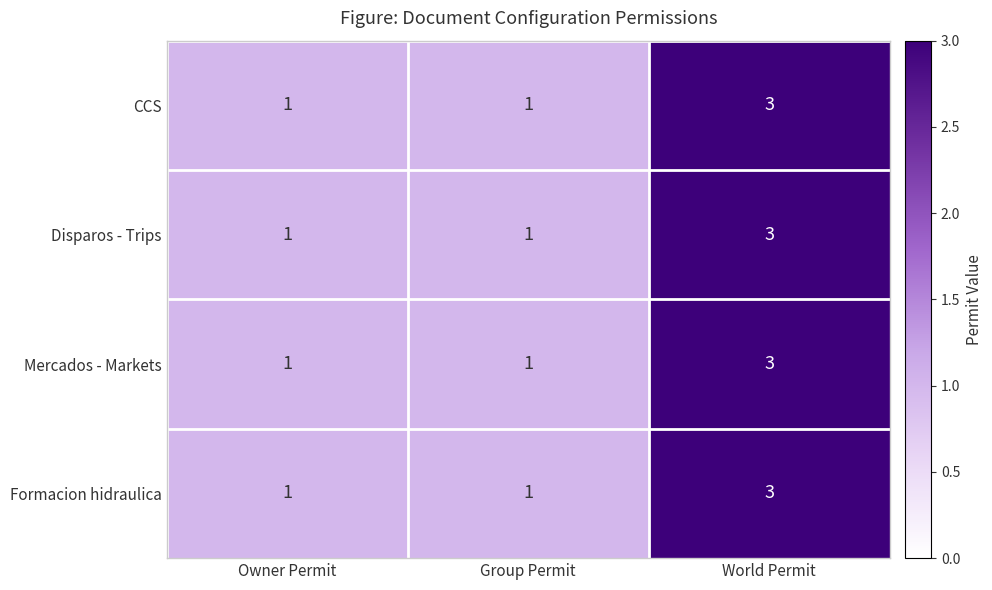

What is the greatest value displayed?

3